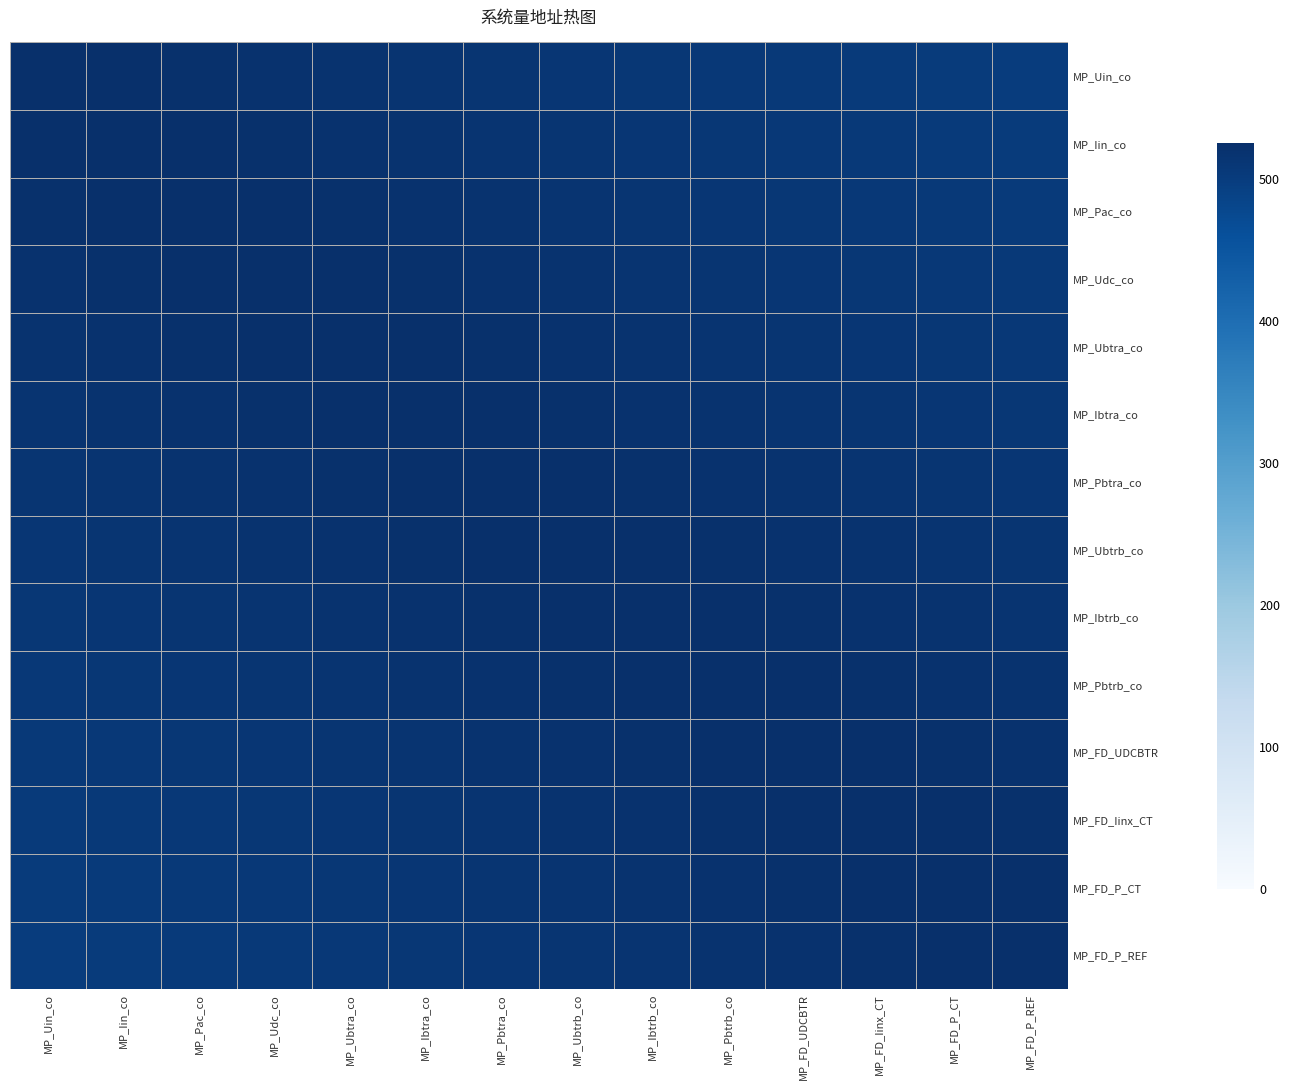

Reading left to right, list all the values displayed in this chart.

MP_Uin_co: MP_Uin_co=526	MP_Iin_co=524	MP_Pac_co=522	MP_Udc_co=520	MP_Ubtra_co=518	MP_Ibtra_co=516	MP_Pbtra_co=514	MP_Ubtrb_co=512	MP_Ibtrb_co=510	MP_Pbtrb_co=508	MP_FD_UDCBTR=506	MP_FD_Iinx_CT=504	MP_FD_P_CT=502	MP_FD_P_REF=500
MP_Iin_co: MP_Uin_co=524	MP_Iin_co=526	MP_Pac_co=524	MP_Udc_co=522	MP_Ubtra_co=520	MP_Ibtra_co=518	MP_Pbtra_co=516	MP_Ubtrb_co=514	MP_Ibtrb_co=512	MP_Pbtrb_co=510	MP_FD_UDCBTR=508	MP_FD_Iinx_CT=506	MP_FD_P_CT=504	MP_FD_P_REF=502
MP_Pac_co: MP_Uin_co=522	MP_Iin_co=524	MP_Pac_co=526	MP_Udc_co=524	MP_Ubtra_co=522	MP_Ibtra_co=520	MP_Pbtra_co=518	MP_Ubtrb_co=516	MP_Ibtrb_co=514	MP_Pbtrb_co=512	MP_FD_UDCBTR=510	MP_FD_Iinx_CT=508	MP_FD_P_CT=506	MP_FD_P_REF=504
MP_Udc_co: MP_Uin_co=520	MP_Iin_co=522	MP_Pac_co=524	MP_Udc_co=526	MP_Ubtra_co=524	MP_Ibtra_co=522	MP_Pbtra_co=520	MP_Ubtrb_co=518	MP_Ibtrb_co=516	MP_Pbtrb_co=514	MP_FD_UDCBTR=512	MP_FD_Iinx_CT=510	MP_FD_P_CT=508	MP_FD_P_REF=506
MP_Ubtra_co: MP_Uin_co=518	MP_Iin_co=520	MP_Pac_co=522	MP_Udc_co=524	MP_Ubtra_co=526	MP_Ibtra_co=524	MP_Pbtra_co=522	MP_Ubtrb_co=520	MP_Ibtrb_co=518	MP_Pbtrb_co=516	MP_FD_UDCBTR=514	MP_FD_Iinx_CT=512	MP_FD_P_CT=510	MP_FD_P_REF=508
MP_Ibtra_co: MP_Uin_co=516	MP_Iin_co=518	MP_Pac_co=520	MP_Udc_co=522	MP_Ubtra_co=524	MP_Ibtra_co=526	MP_Pbtra_co=524	MP_Ubtrb_co=522	MP_Ibtrb_co=520	MP_Pbtrb_co=518	MP_FD_UDCBTR=516	MP_FD_Iinx_CT=514	MP_FD_P_CT=512	MP_FD_P_REF=510
MP_Pbtra_co: MP_Uin_co=514	MP_Iin_co=516	MP_Pac_co=518	MP_Udc_co=520	MP_Ubtra_co=522	MP_Ibtra_co=524	MP_Pbtra_co=526	MP_Ubtrb_co=524	MP_Ibtrb_co=522	MP_Pbtrb_co=520	MP_FD_UDCBTR=518	MP_FD_Iinx_CT=516	MP_FD_P_CT=514	MP_FD_P_REF=512
MP_Ubtrb_co: MP_Uin_co=512	MP_Iin_co=514	MP_Pac_co=516	MP_Udc_co=518	MP_Ubtra_co=520	MP_Ibtra_co=522	MP_Pbtra_co=524	MP_Ubtrb_co=526	MP_Ibtrb_co=524	MP_Pbtrb_co=522	MP_FD_UDCBTR=520	MP_FD_Iinx_CT=518	MP_FD_P_CT=516	MP_FD_P_REF=514
MP_Ibtrb_co: MP_Uin_co=510	MP_Iin_co=512	MP_Pac_co=514	MP_Udc_co=516	MP_Ubtra_co=518	MP_Ibtra_co=520	MP_Pbtra_co=522	MP_Ubtrb_co=524	MP_Ibtrb_co=526	MP_Pbtrb_co=524	MP_FD_UDCBTR=522	MP_FD_Iinx_CT=520	MP_FD_P_CT=518	MP_FD_P_REF=516
MP_Pbtrb_co: MP_Uin_co=508	MP_Iin_co=510	MP_Pac_co=512	MP_Udc_co=514	MP_Ubtra_co=516	MP_Ibtra_co=518	MP_Pbtra_co=520	MP_Ubtrb_co=522	MP_Ibtrb_co=524	MP_Pbtrb_co=526	MP_FD_UDCBTR=524	MP_FD_Iinx_CT=522	MP_FD_P_CT=520	MP_FD_P_REF=518
MP_FD_UDCBTR: MP_Uin_co=506	MP_Iin_co=508	MP_Pac_co=510	MP_Udc_co=512	MP_Ubtra_co=514	MP_Ibtra_co=516	MP_Pbtra_co=518	MP_Ubtrb_co=520	MP_Ibtrb_co=522	MP_Pbtrb_co=524	MP_FD_UDCBTR=526	MP_FD_Iinx_CT=524	MP_FD_P_CT=522	MP_FD_P_REF=520
MP_FD_Iinx_CT: MP_Uin_co=504	MP_Iin_co=506	MP_Pac_co=508	MP_Udc_co=510	MP_Ubtra_co=512	MP_Ibtra_co=514	MP_Pbtra_co=516	MP_Ubtrb_co=518	MP_Ibtrb_co=520	MP_Pbtrb_co=522	MP_FD_UDCBTR=524	MP_FD_Iinx_CT=526	MP_FD_P_CT=524	MP_FD_P_REF=522
MP_FD_P_CT: MP_Uin_co=502	MP_Iin_co=504	MP_Pac_co=506	MP_Udc_co=508	MP_Ubtra_co=510	MP_Ibtra_co=512	MP_Pbtra_co=514	MP_Ubtrb_co=516	MP_Ibtrb_co=518	MP_Pbtrb_co=520	MP_FD_UDCBTR=522	MP_FD_Iinx_CT=524	MP_FD_P_CT=526	MP_FD_P_REF=524
MP_FD_P_REF: MP_Uin_co=500	MP_Iin_co=502	MP_Pac_co=504	MP_Udc_co=506	MP_Ubtra_co=508	MP_Ibtra_co=510	MP_Pbtra_co=512	MP_Ubtrb_co=514	MP_Ibtrb_co=516	MP_Pbtrb_co=518	MP_FD_UDCBTR=520	MP_FD_Iinx_CT=522	MP_FD_P_CT=524	MP_FD_P_REF=526